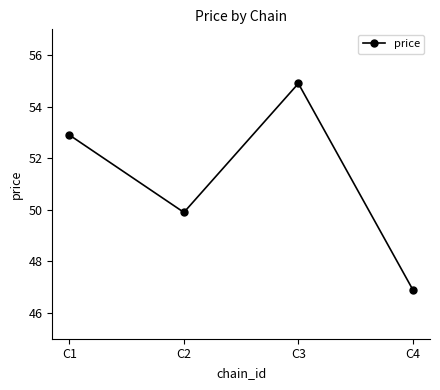

What is the change in value from C1 to C3?

+2.0